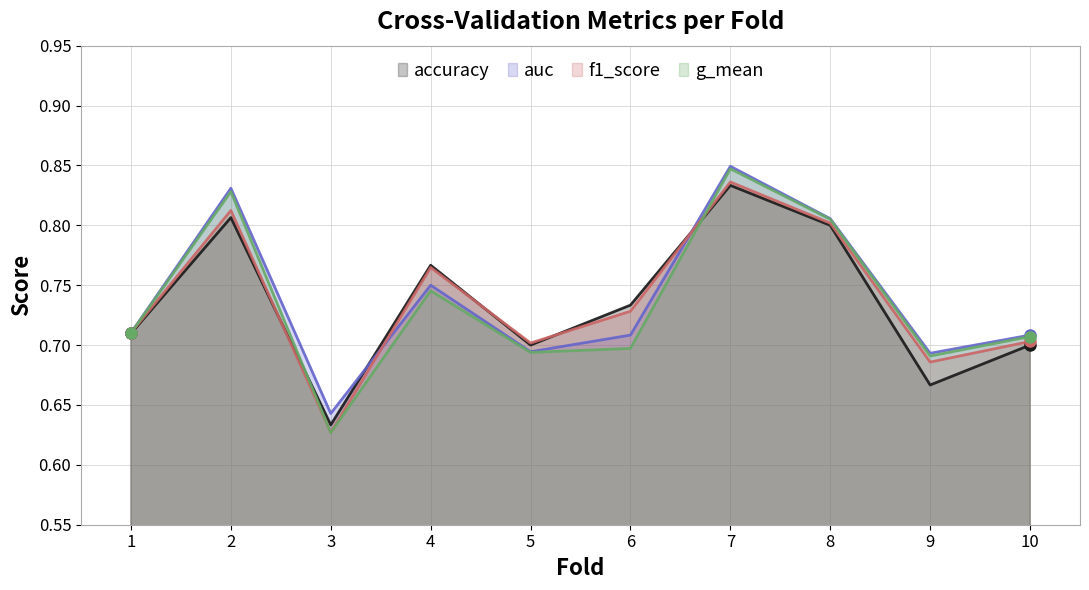

Rank the series at 4 from lowest to highest value.

g_mean, auc, f1_score, accuracy